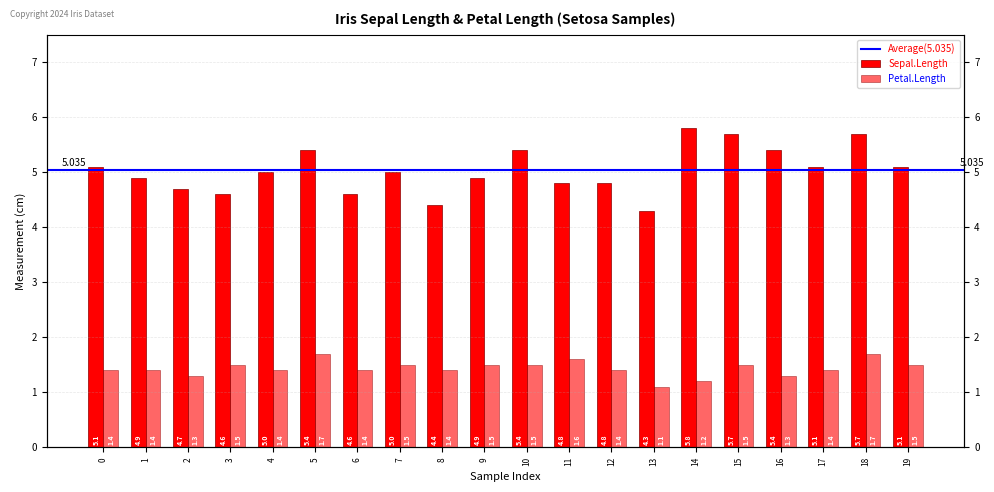

Reading right to left, transcribe all the data shown in this chart.

Sepal.Length: 5.1	5.7	5.1	5.4	5.7	5.8	4.3	4.8	4.8	5.4	4.9	4.4	5.0	4.6	5.4	5.0	4.6	4.7	4.9	5.1
Petal.Length: 1.5	1.7	1.4	1.3	1.5	1.2	1.1	1.4	1.6	1.5	1.5	1.4	1.5	1.4	1.7	1.4	1.5	1.3	1.4	1.4